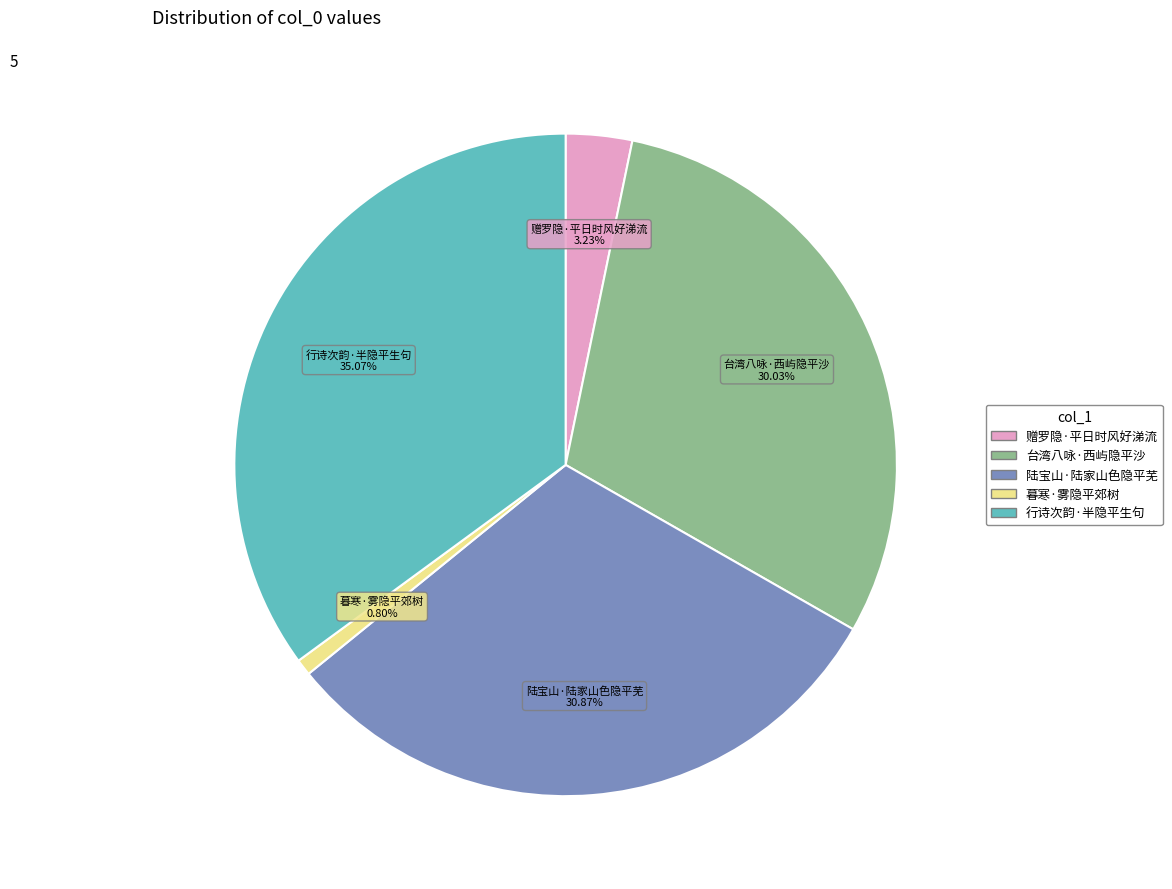

Which category has the smallest portion of the pie?

暮寒·雾隐平郊树